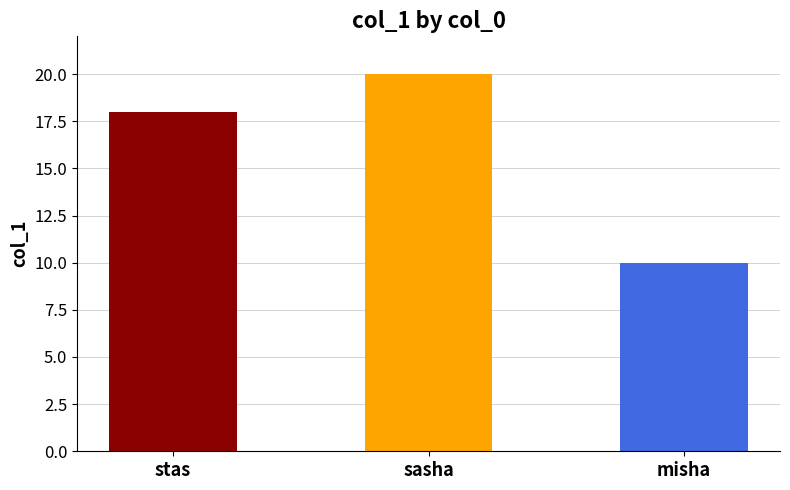

Does the chart contain stacked bars?

No